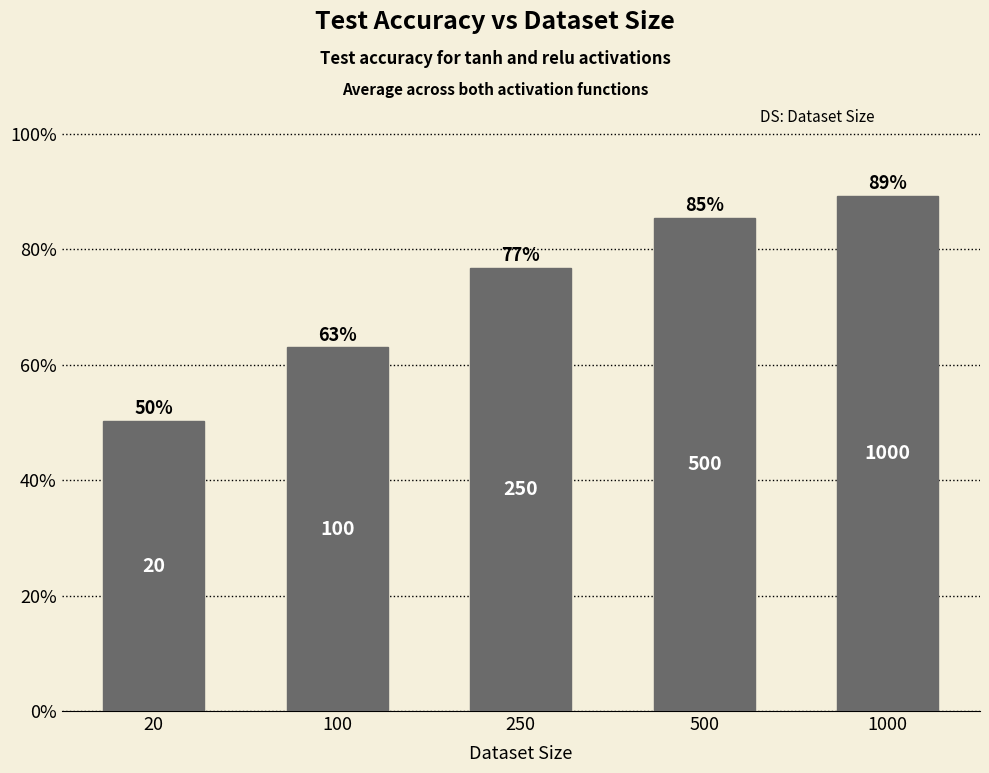

At which category does the chart reach its peak across all series?

1000